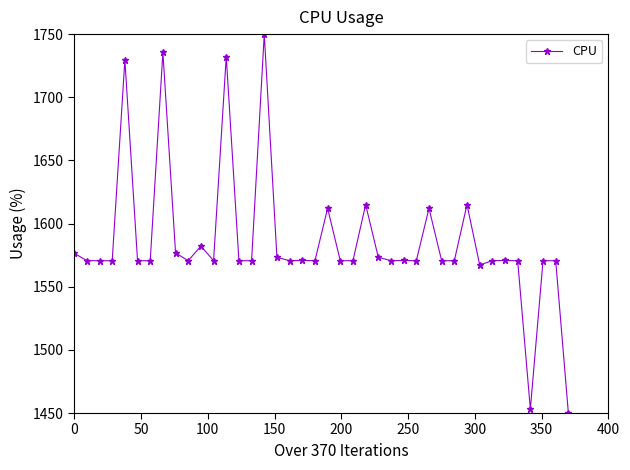

True or false: the data has more than 0 interior local peaks.

True